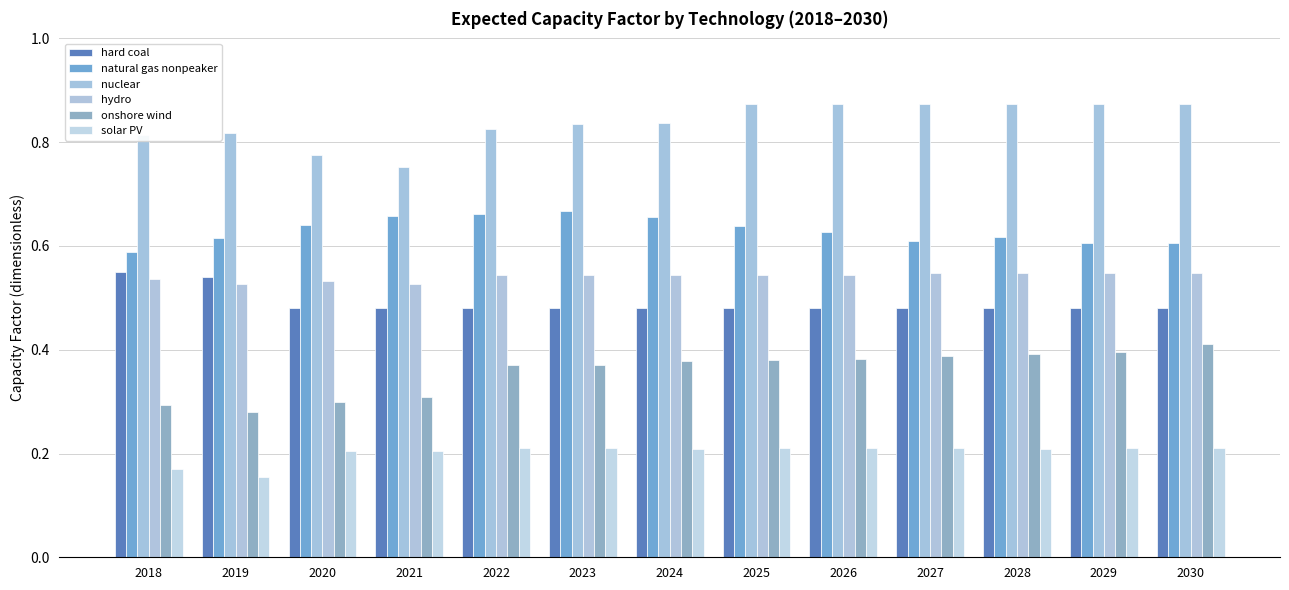

Which label corresponds to the smallest value in the chart?

2019